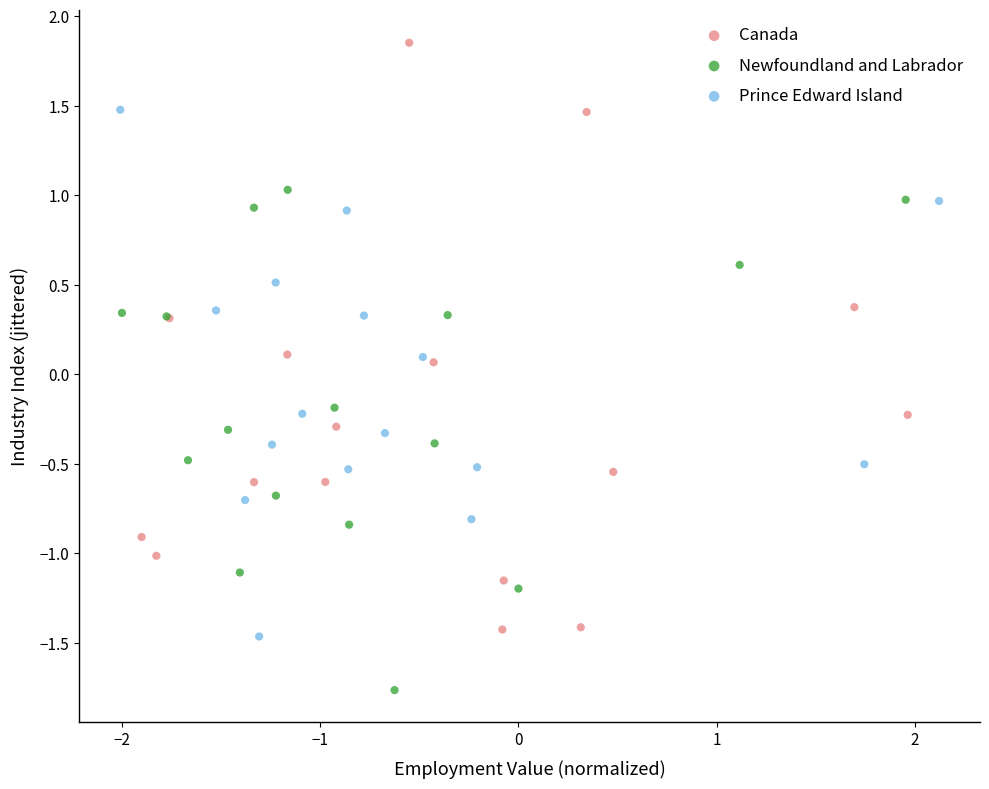

Which series reaches the minimum Y coordinate?

Newfoundland and Labrador